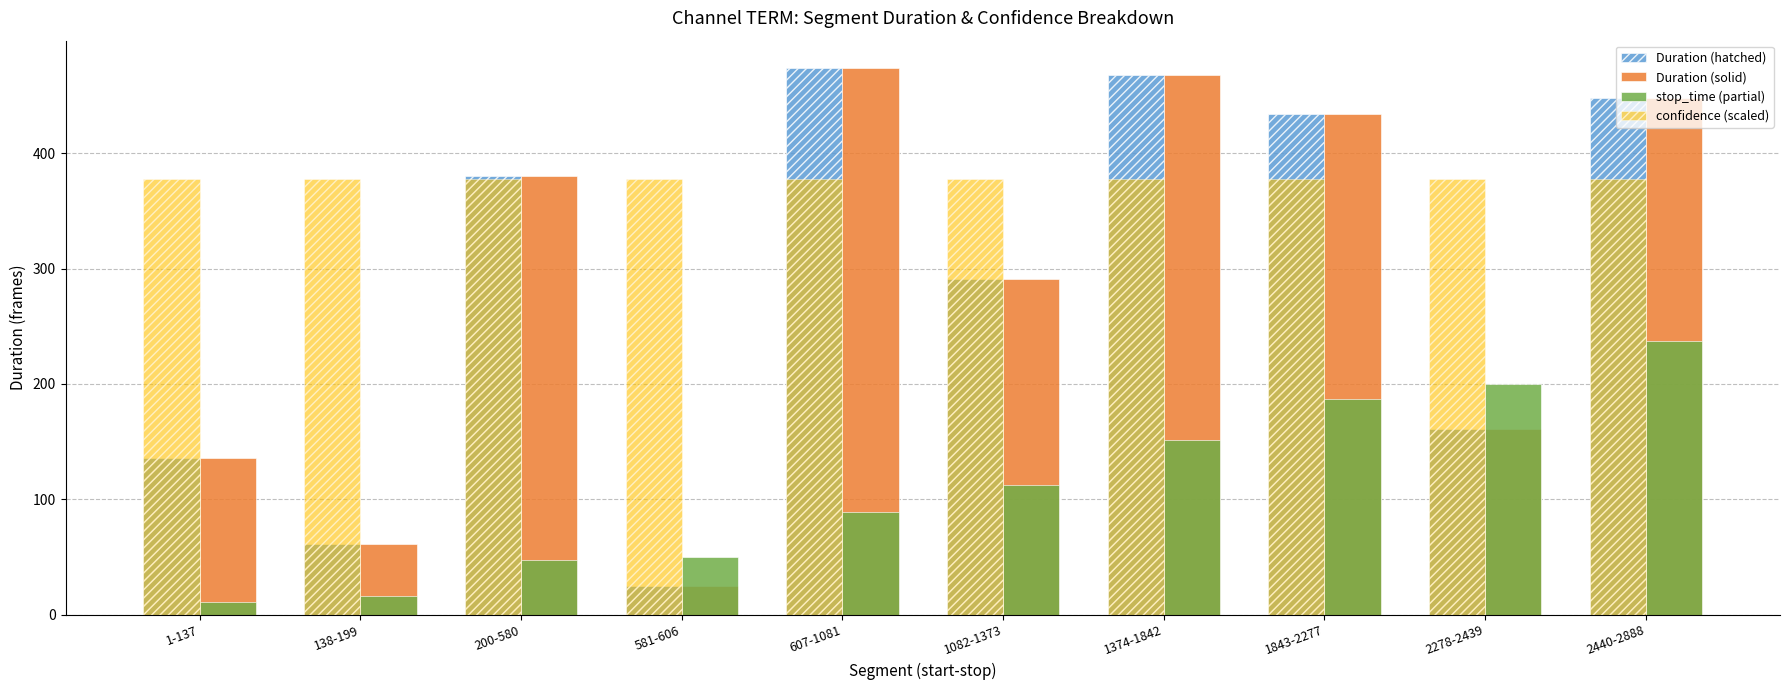

Reading left to right, what are all the values shown in this chart?

Duration (hatched): 1-137=136.0	138-199=61.0	200-580=380.0	581-606=25.0	607-1081=474.0	1082-1373=291.0	1374-1842=468.0	1843-2277=434.0	2278-2439=161.0	2440-2888=448.0
Duration (solid): 1-137=136.0	138-199=61.0	200-580=380.0	581-606=25.0	607-1081=474.0	1082-1373=291.0	1374-1842=468.0	1843-2277=434.0	2278-2439=161.0	2440-2888=448.0
stop_time (partial): 1-137=11.2	138-199=16.3	200-580=47.6	581-606=49.7	607-1081=88.7	1082-1373=112.7	1374-1842=151.2	1843-2277=186.9	2278-2439=200.2	2440-2888=237.0
confidence (scaled): 1-137=377.9	138-199=377.9	200-580=377.9	581-606=377.9	607-1081=377.9	1082-1373=377.9	1374-1842=377.9	1843-2277=377.9	2278-2439=377.9	2440-2888=377.9